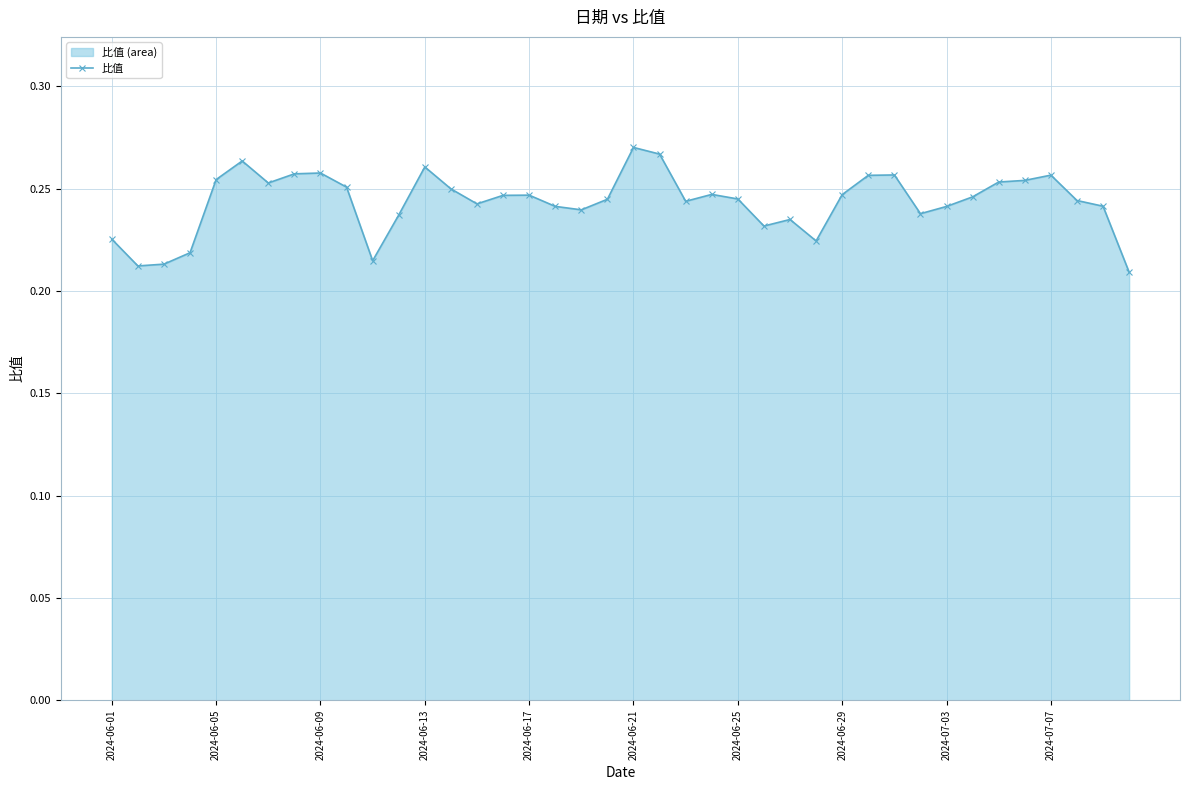

How many values are between 0 and 1?

40